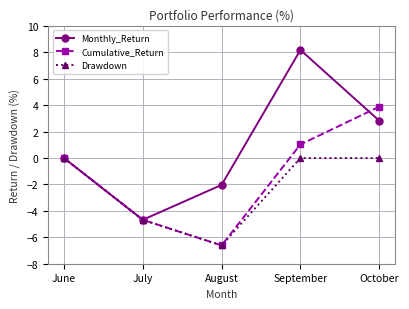

How many lines are shown in the chart?

3